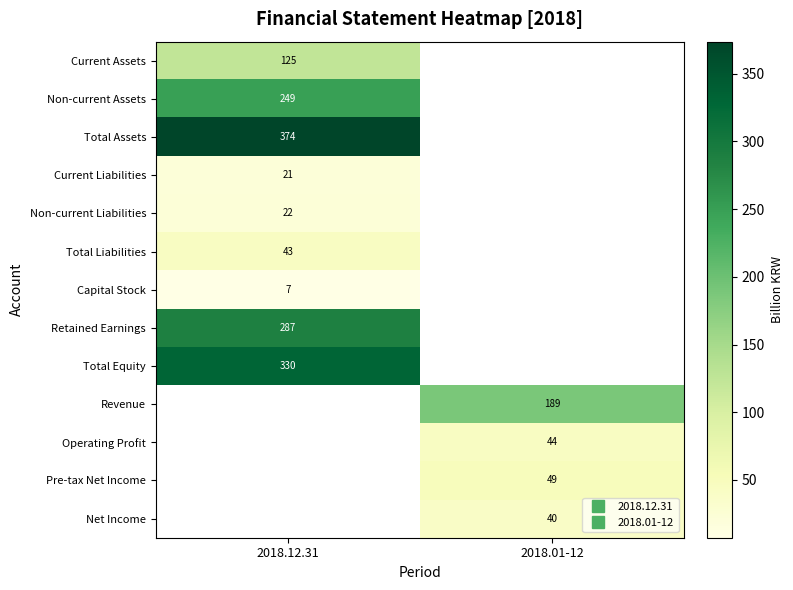

At which label does Capital Stock reach its peak?

2018.12.31